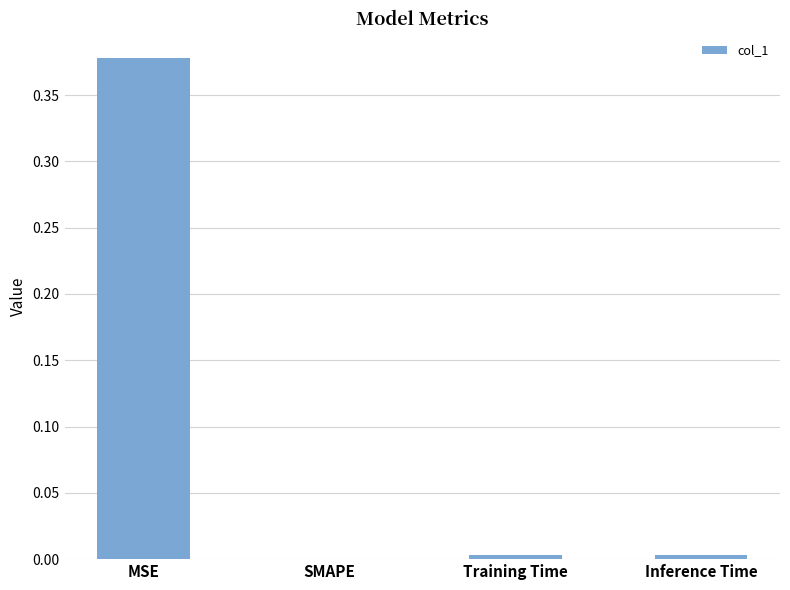

At which category does the chart reach its peak across all series?

MSE